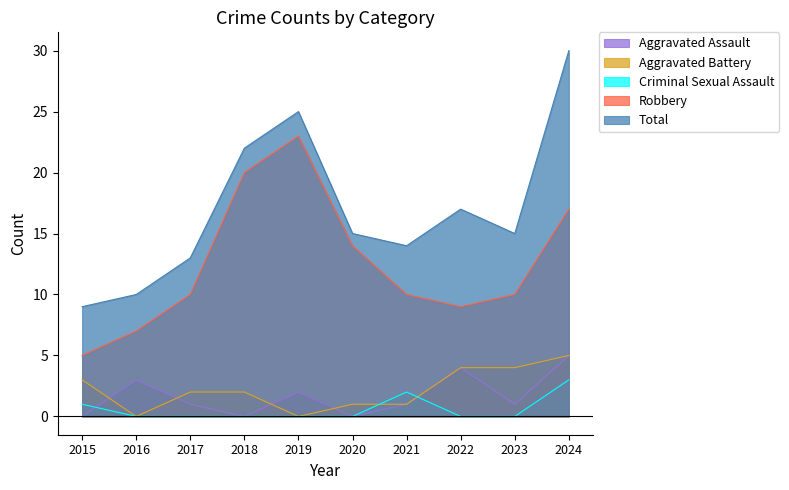

Which series has the largest range (max minus min)?

Total